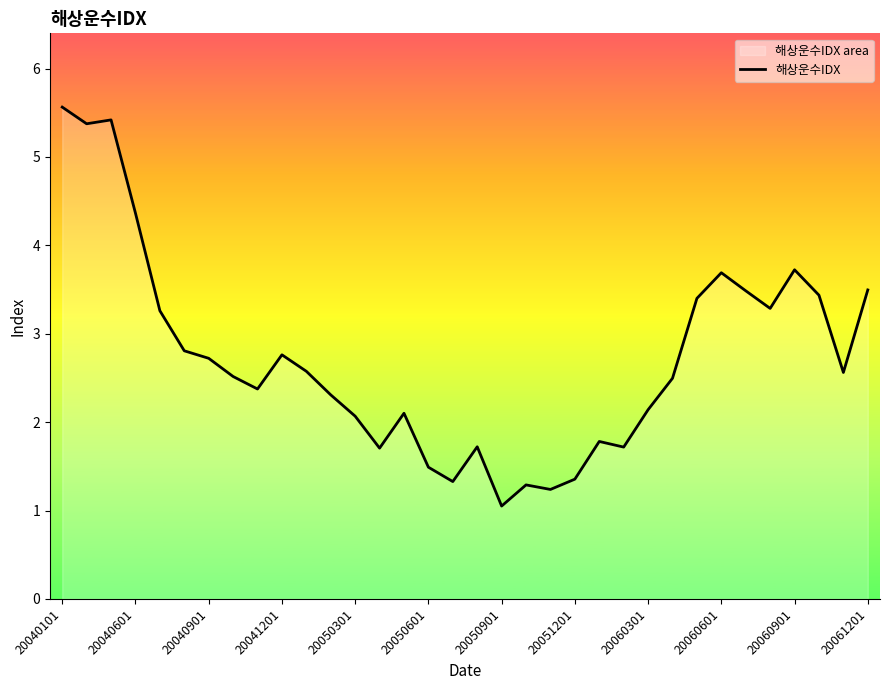

How many points are lower than both their immediate neighbors (excluding endpoints)?

9